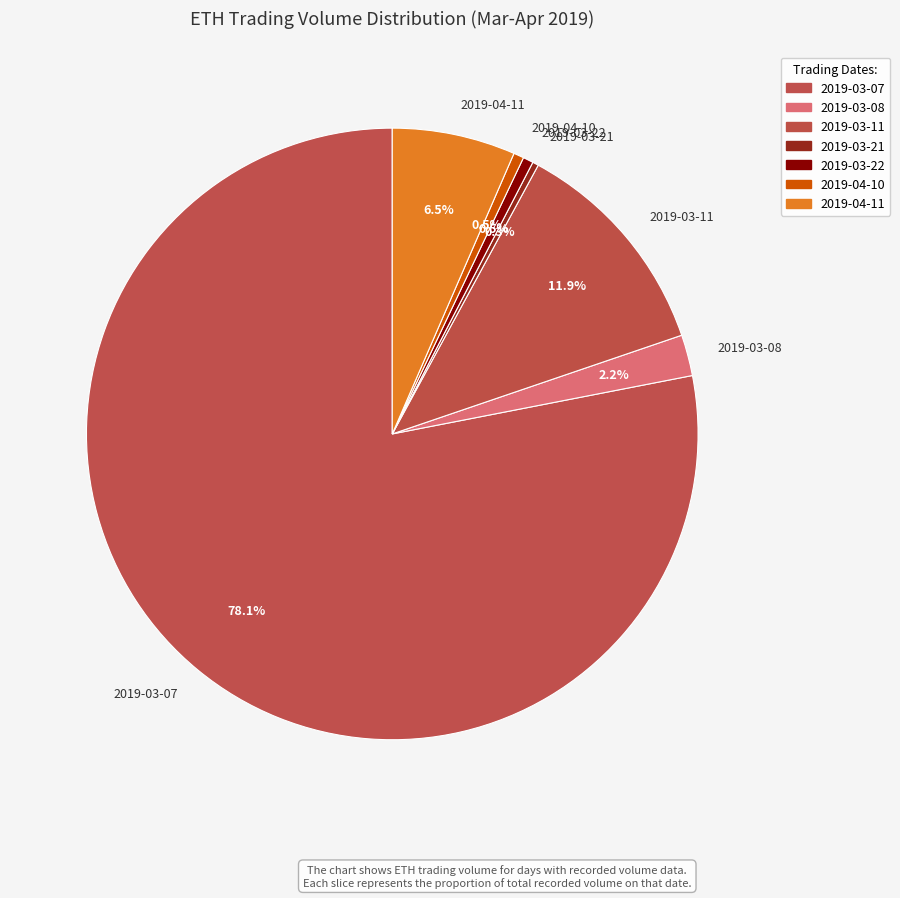

Is it true that 2019-03-21 is 12% of the pie?

False